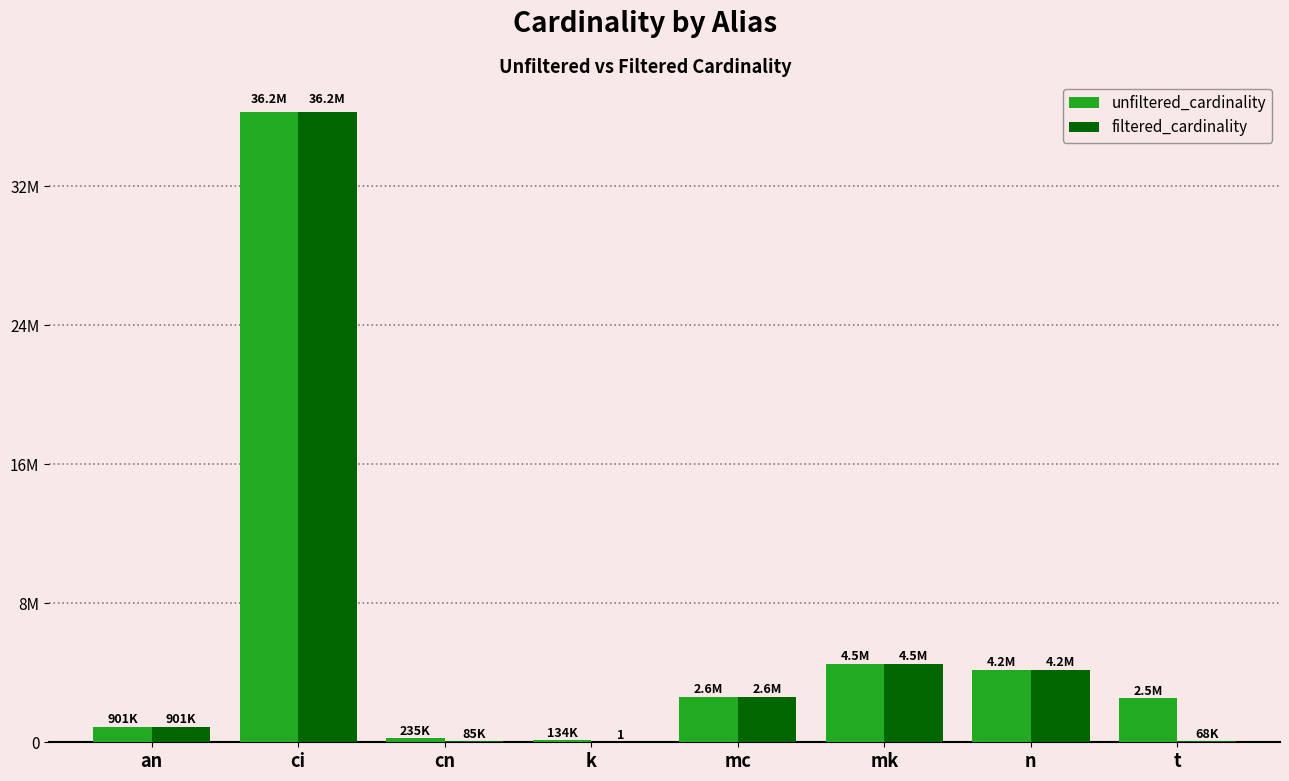

What is the value of the unfiltered_cardinality bar at the 2nd from the left?

36244344